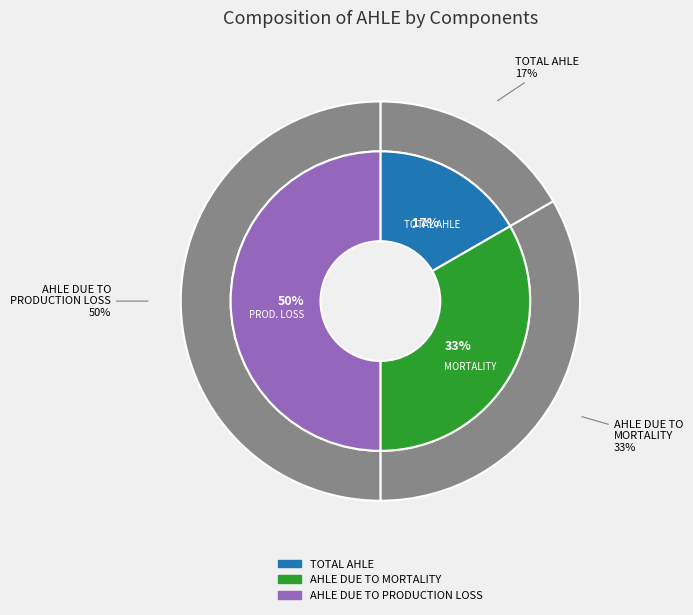

The AHLE DUE TO PRODUCTION LOSS slice represents 50% of the pie. True or false?

True